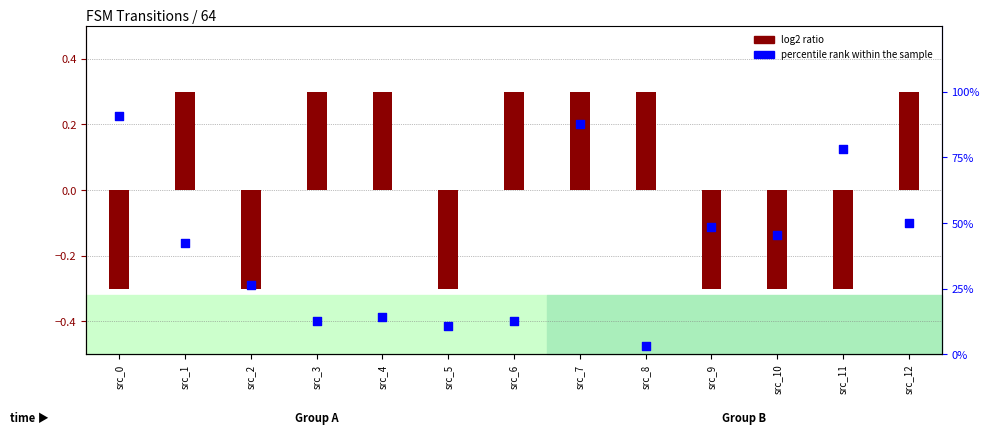

Is the value of log2 ratio at src_8 greater than the value of percentile rank within the sample at src_5?

No